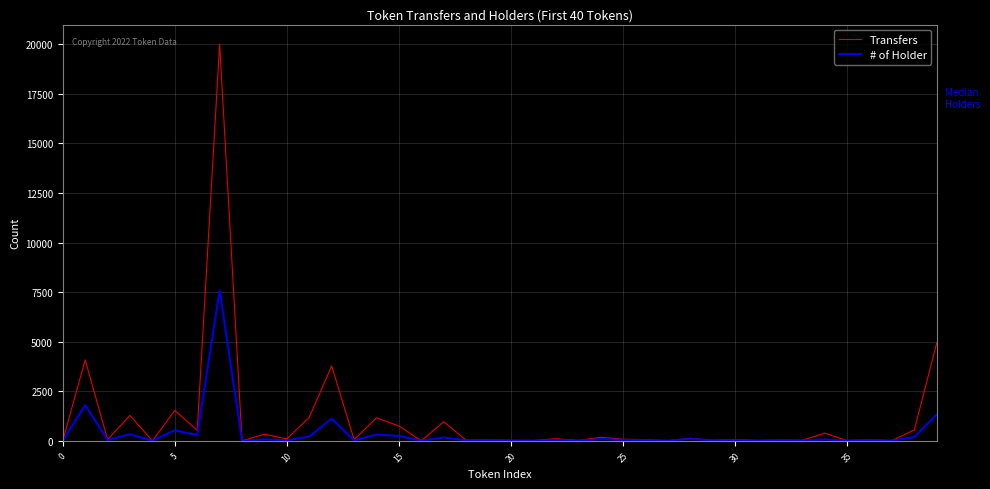

Is this an area chart (filled region under the line)?

No